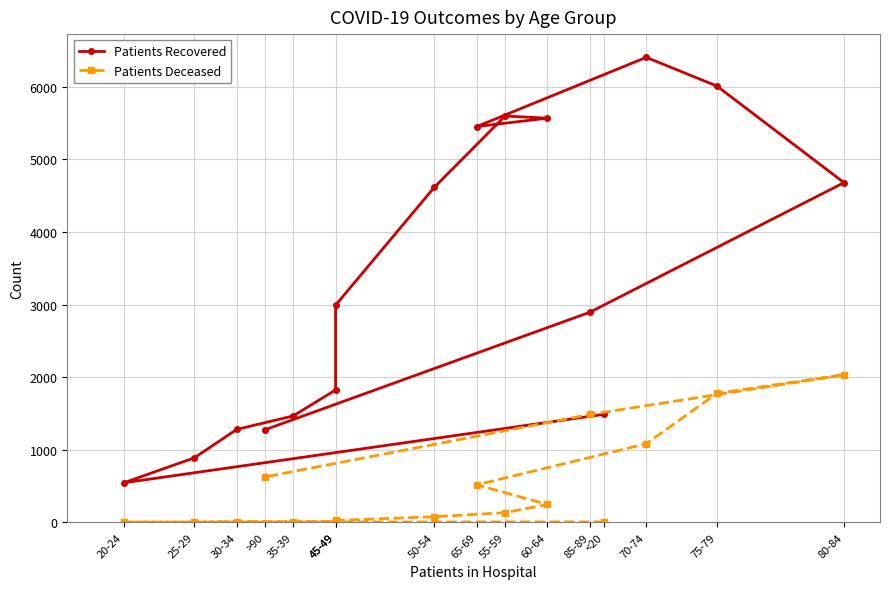

At how many categories does at least one series exceed 2568?

9